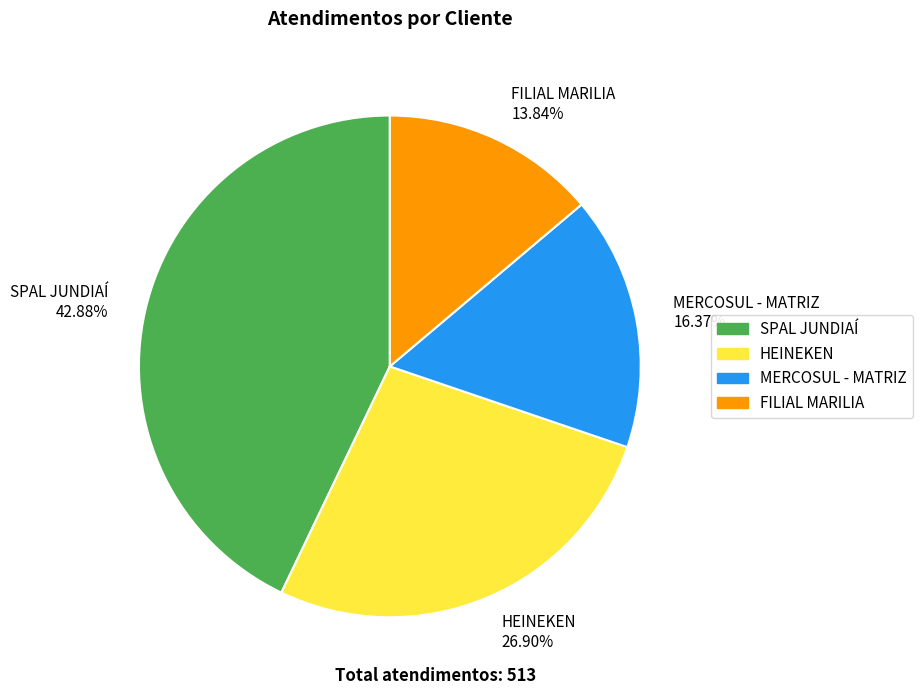

Between SPAL JUNDIAÍ and MERCOSUL - MATRIZ, which is larger?

SPAL JUNDIAÍ